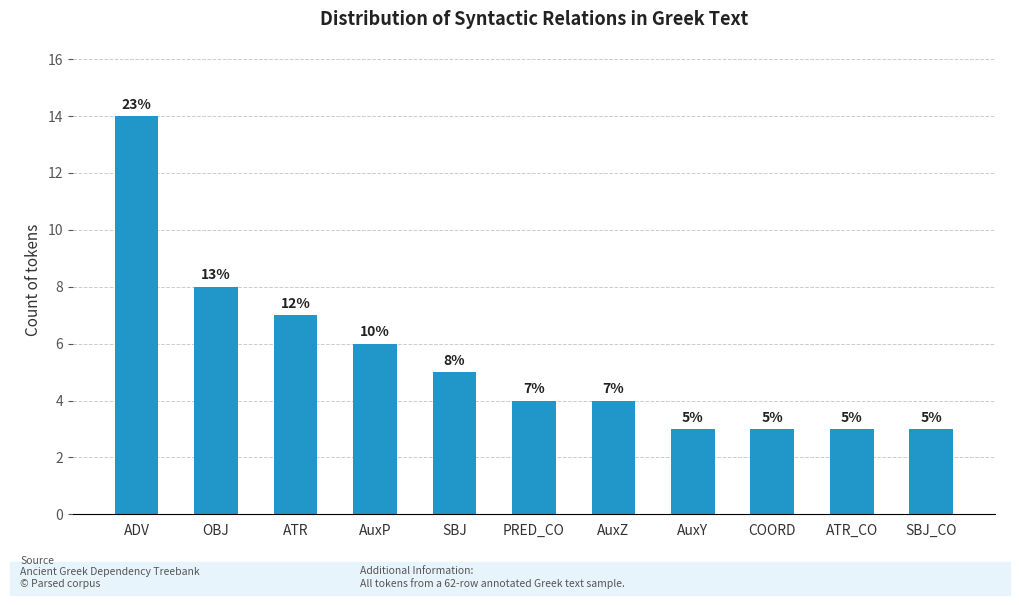

The value at COORD is 1. True or false?

False